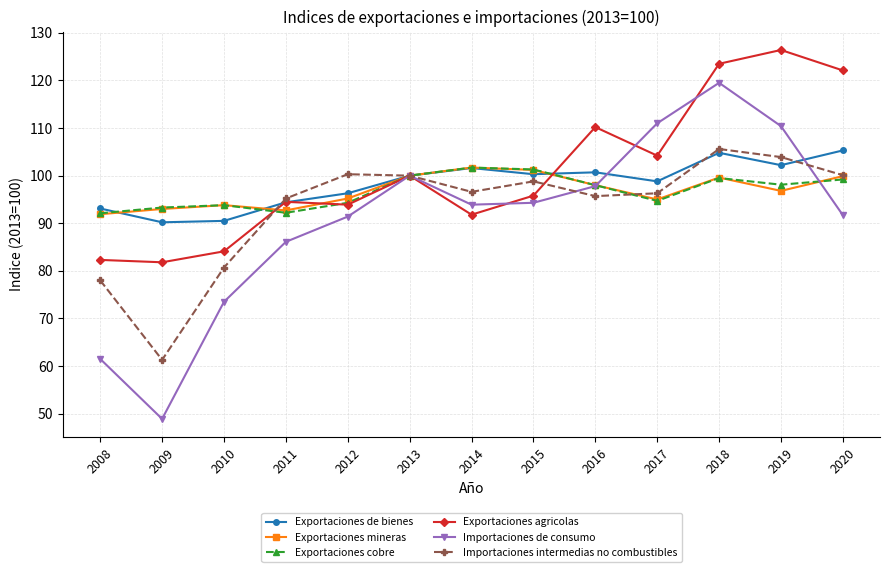

Which series has the widest spread of values?

Importaciones de consumo